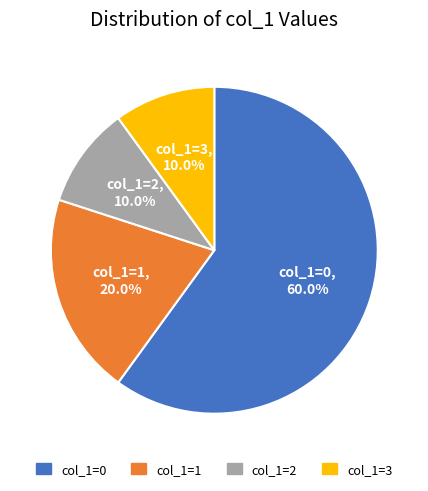

What percentage is NOT represented by col_1=0?

40.0%